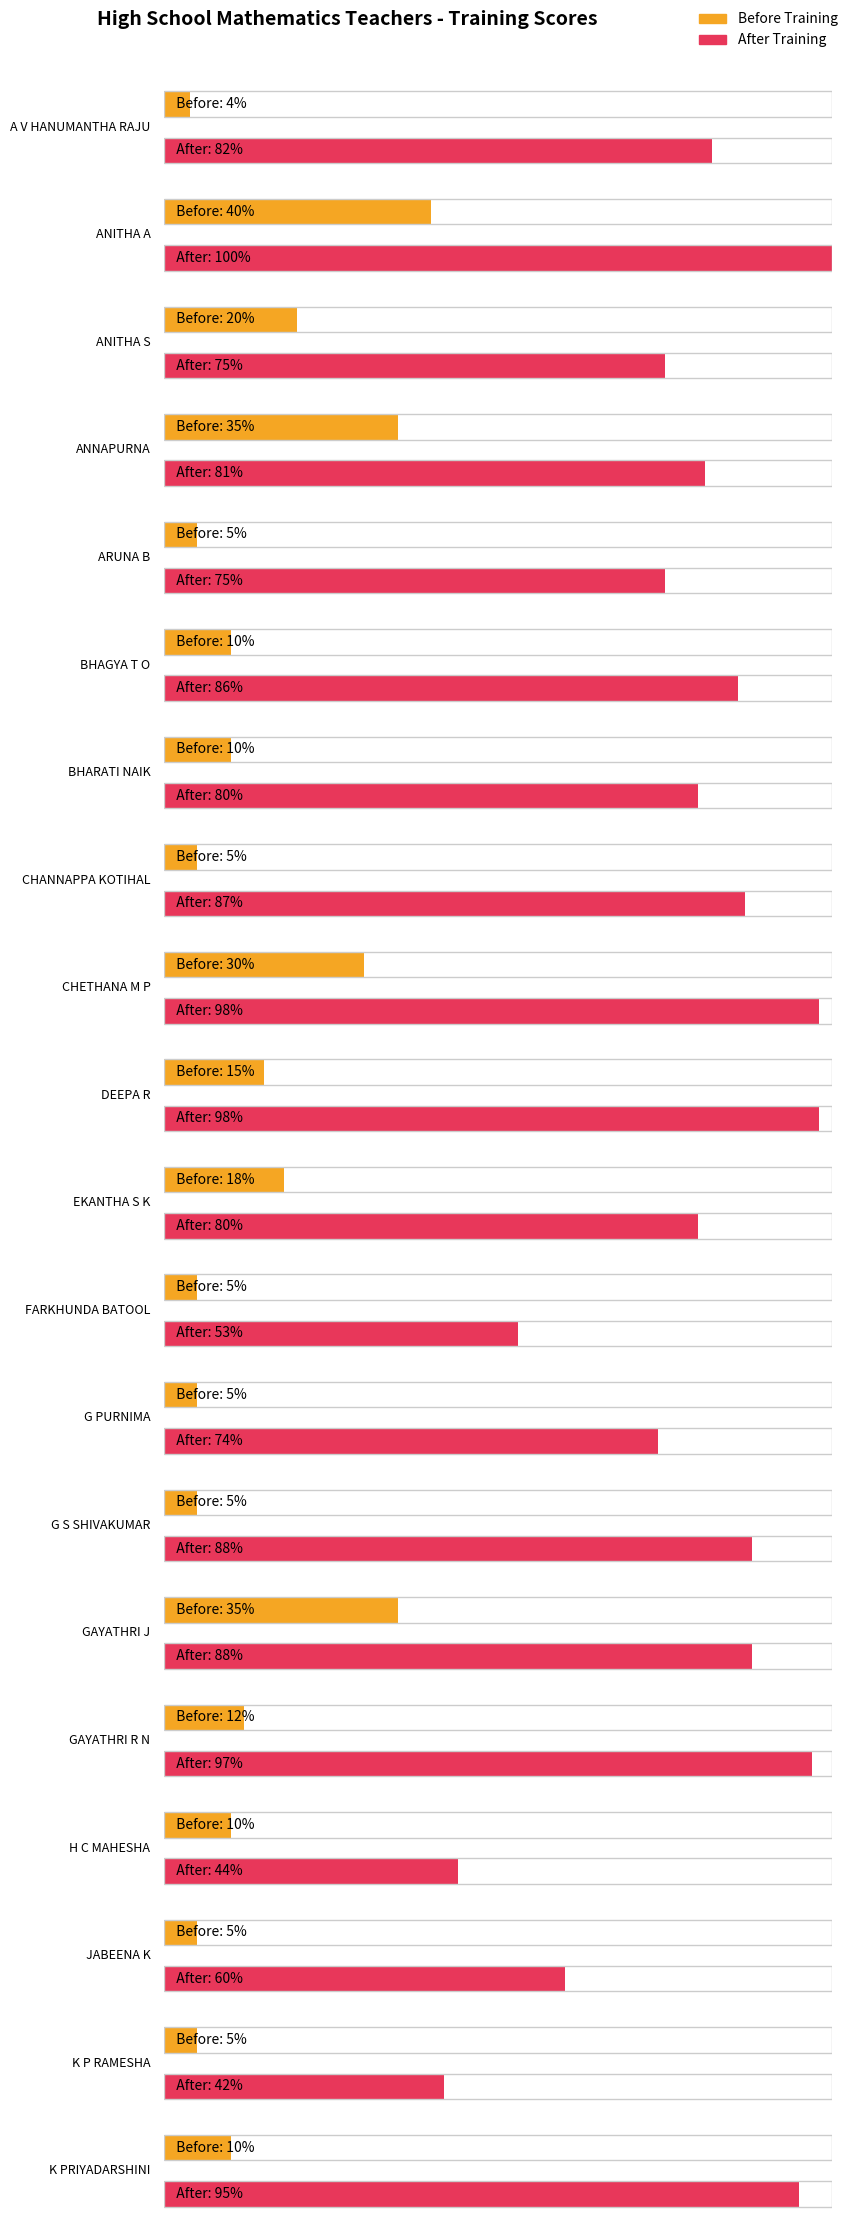

Which category has the highest value in the Before Training series?

ANITHA A